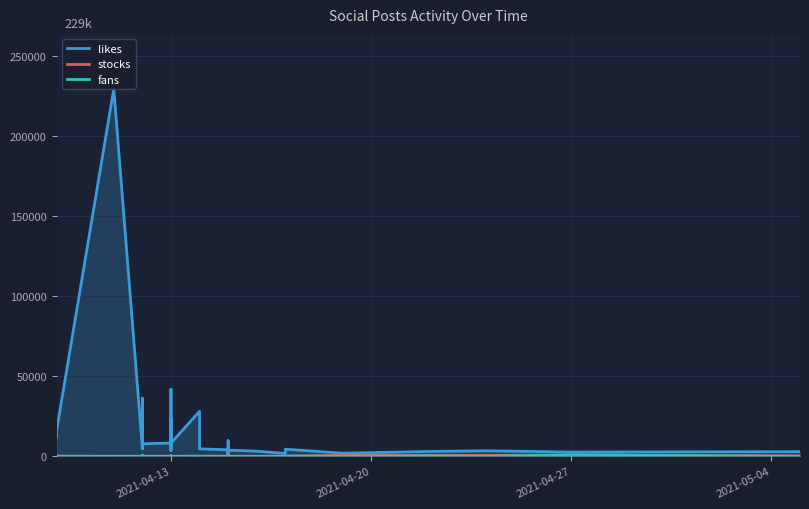

What is the average value of the fans series?

116